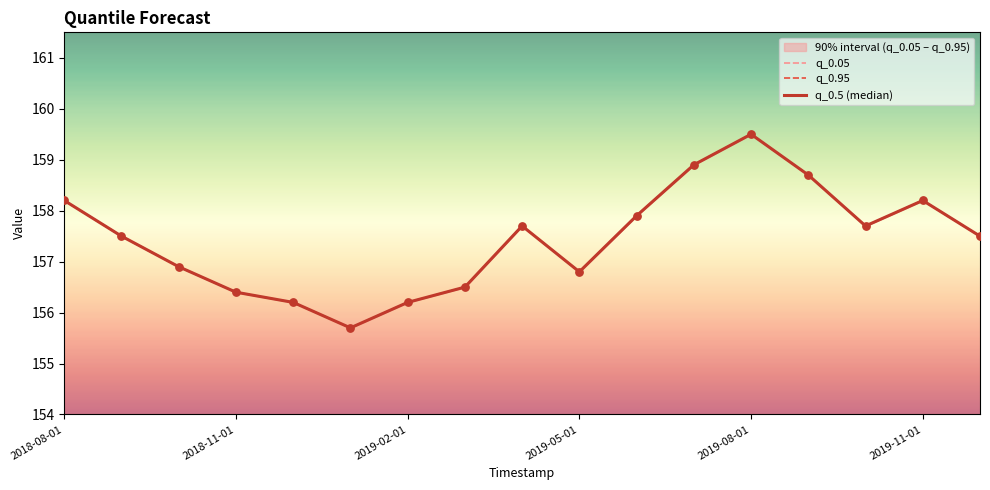

Is the value of q_0.5 (median) at 2018-08-01 greater than the value of q_0.05 at 2019-02-01?

Yes